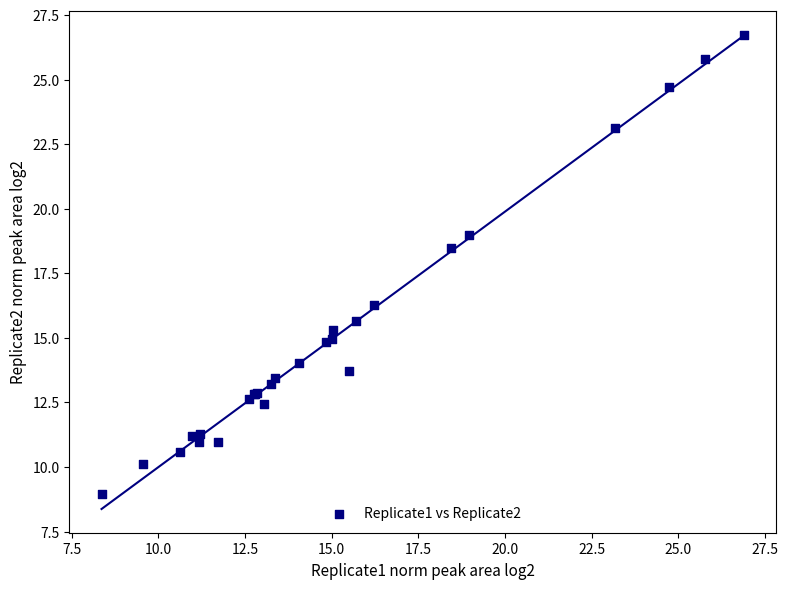

What Y value in the scatter plot is closest to 17?

16.3